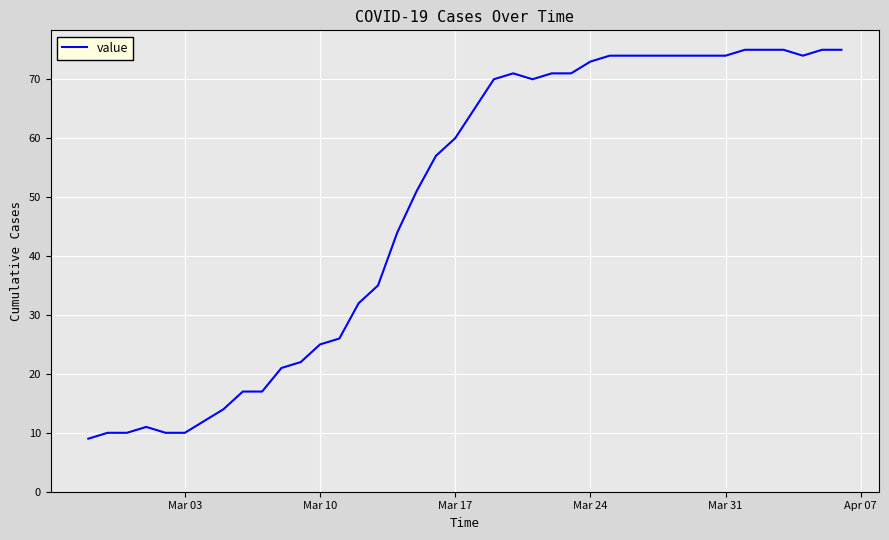

What is the minimum value shown in the chart?

9